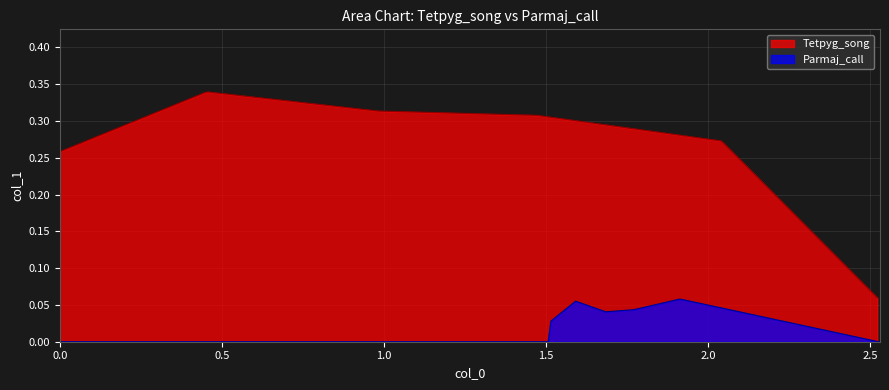

What are all the series names shown in the legend?

Tetpyg_song, Parmaj_call